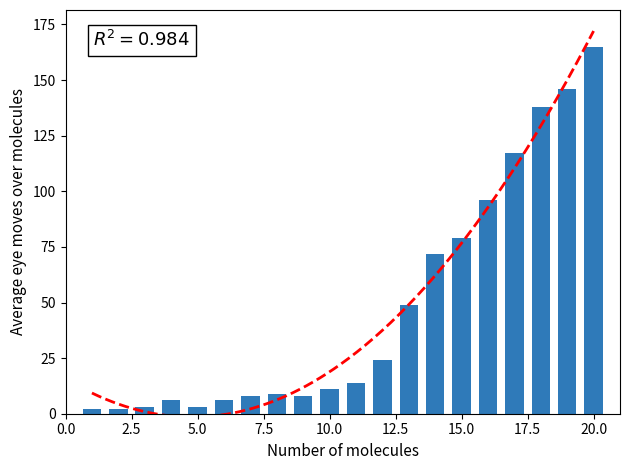

What is the value of the 7th bar from the left?

8